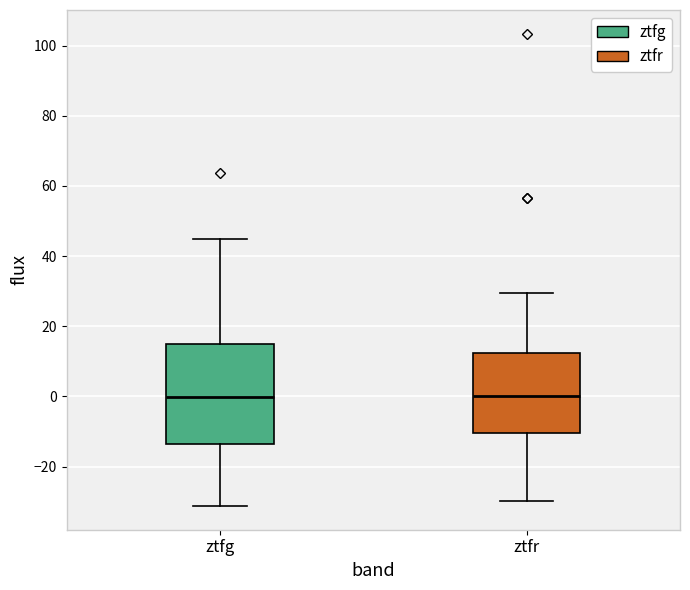

Reading left to right, read every box against the y-axis: the position of its median line, the range the box covers, and the ends of its whiskers. The values are not printed on the chart, so give them approximately, as read against the axis.

ztfg: median 0, box -14 to 16, whiskers -32 to 44
ztfr: median 0, box -10 to 12, whiskers -30 to 30